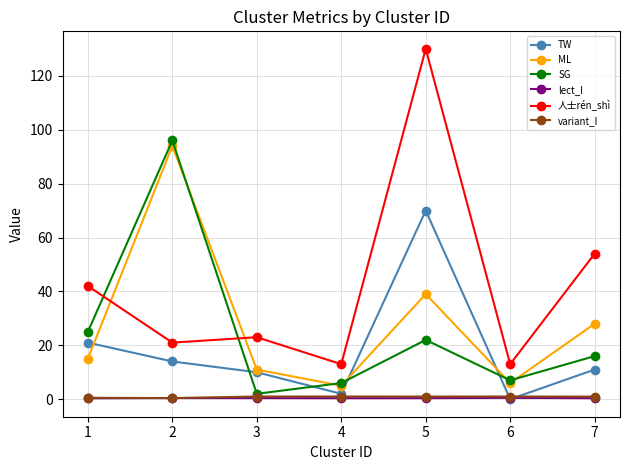

How many interior local valleys does the ML series have?

2